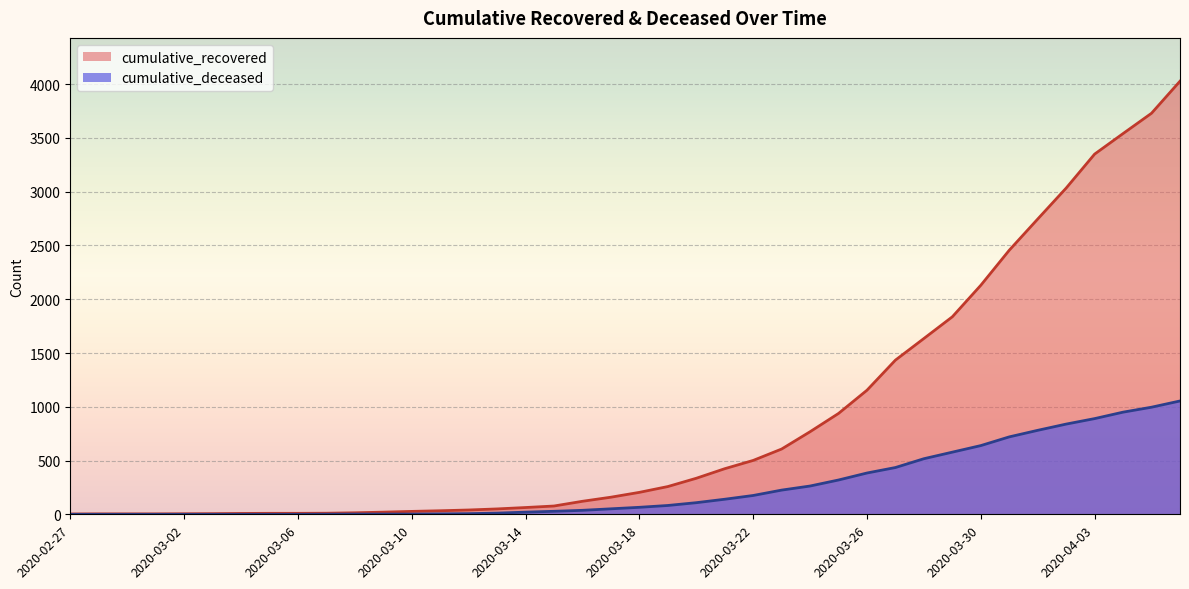

The value of cumulative_deceased at 2020-03-21 is 70. True or false?

False